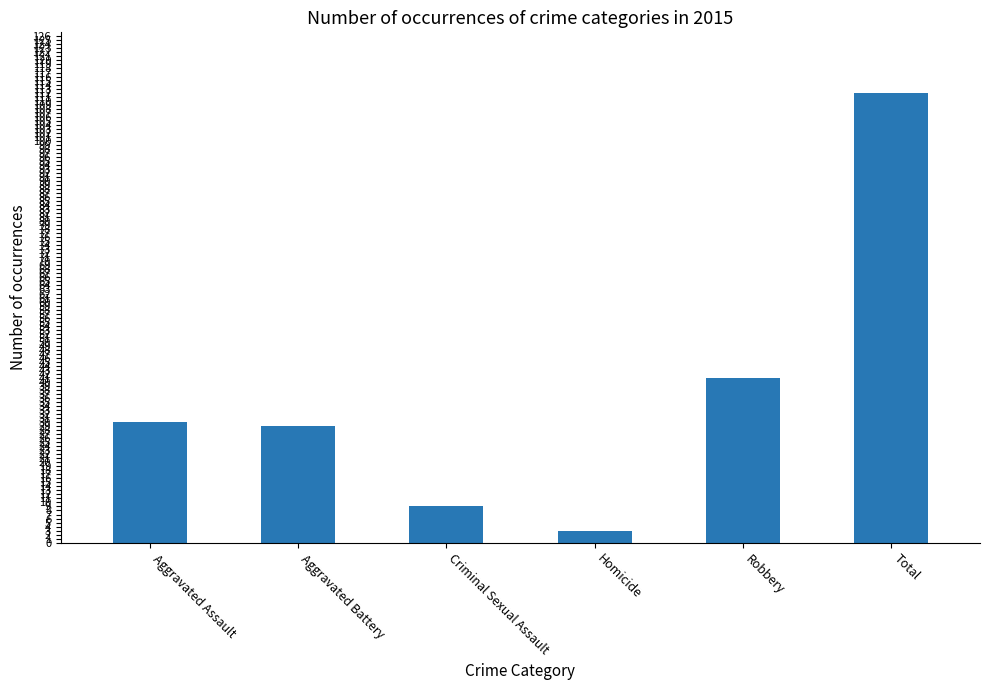

What is the change in value from Aggravated Battery to Robbery?

+12